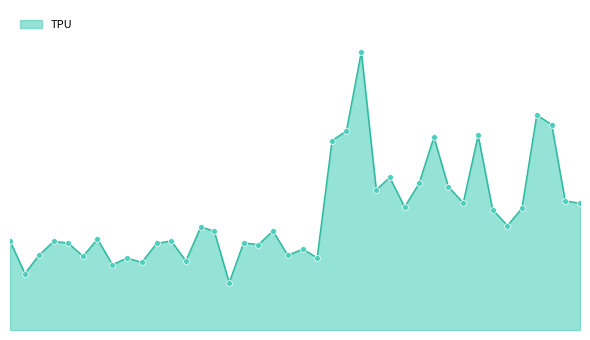

Is this an area chart (filled region under the line)?

Yes